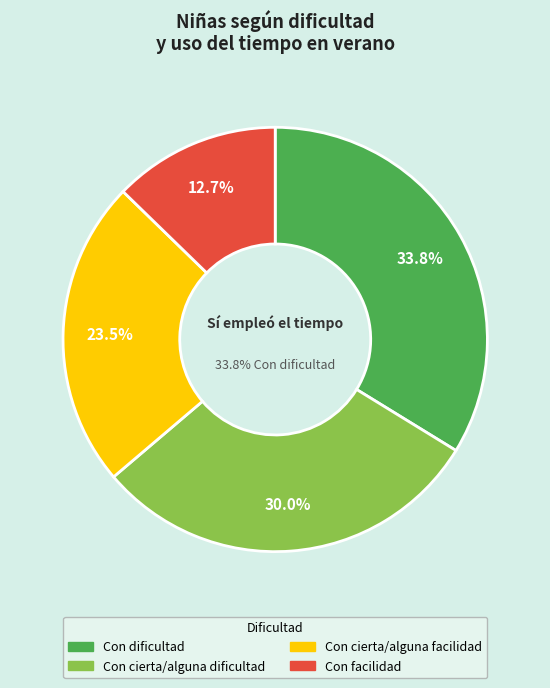

What percentage do Con dificultad and Con cierta/alguna facilidad together represent?

57.3%